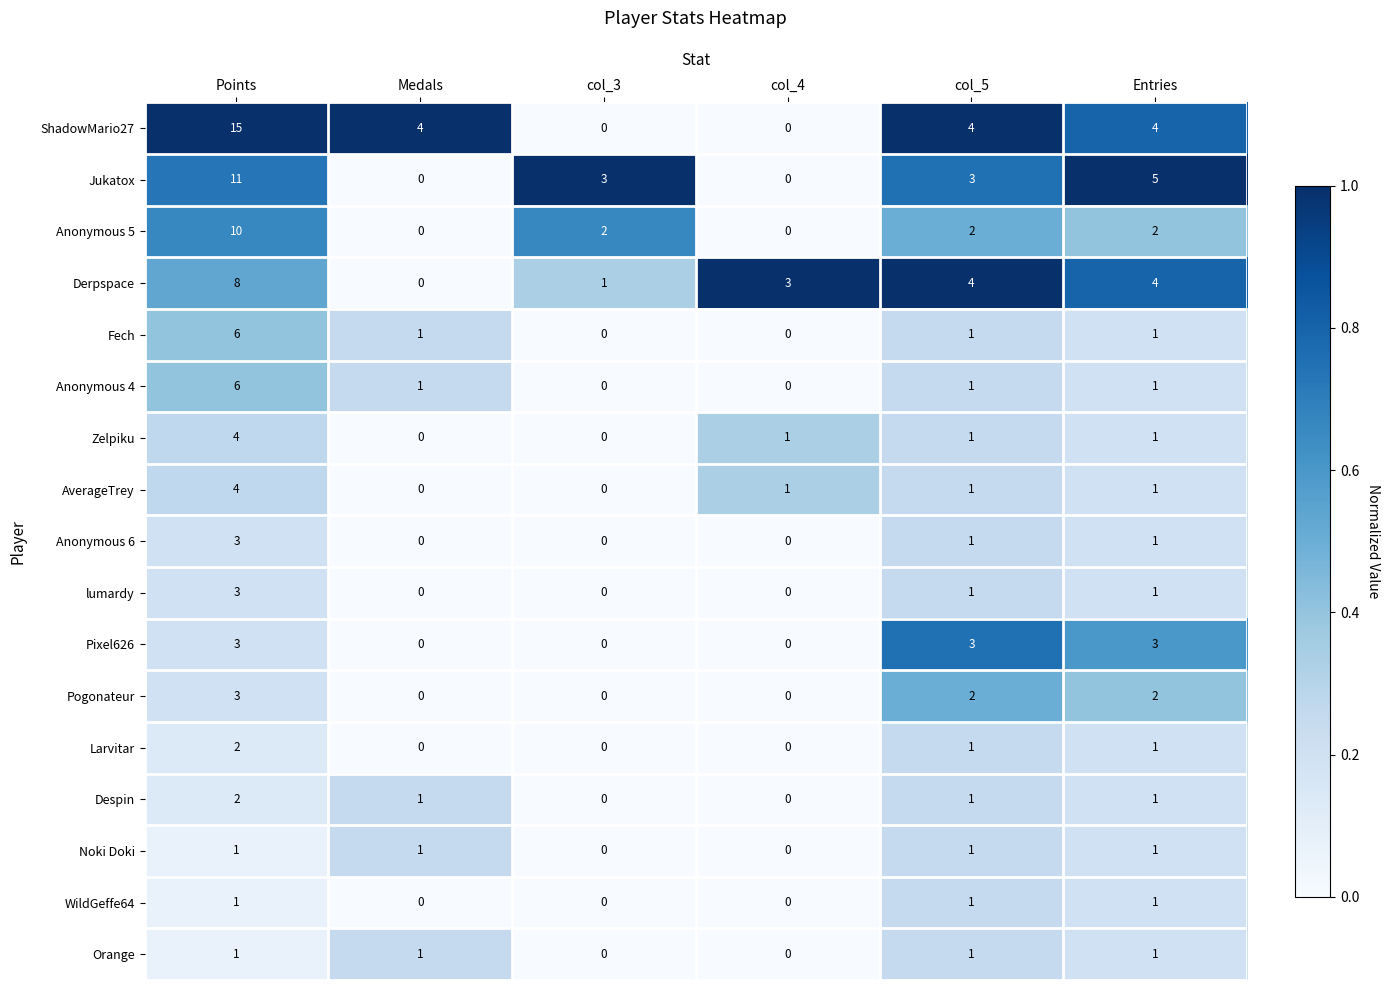

Count the Orange values in the range 0 to 1.

6